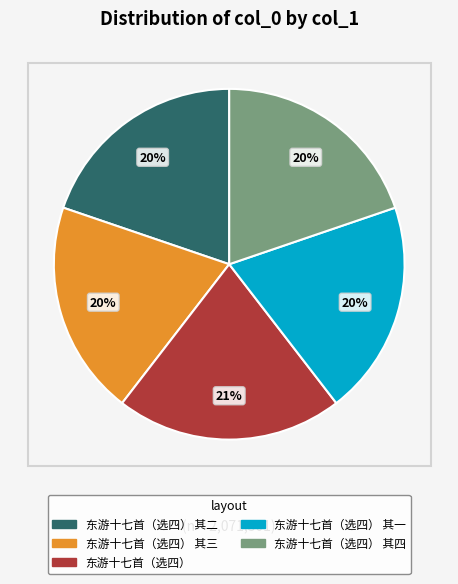

Is there any slice that represents more than half of the pie?

No